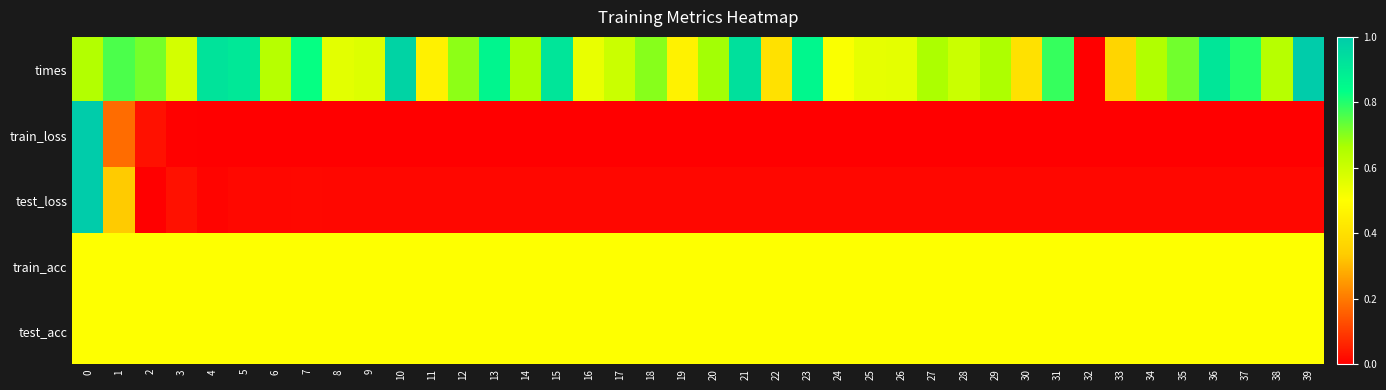

Which series changed the most between 30 and 35?

times